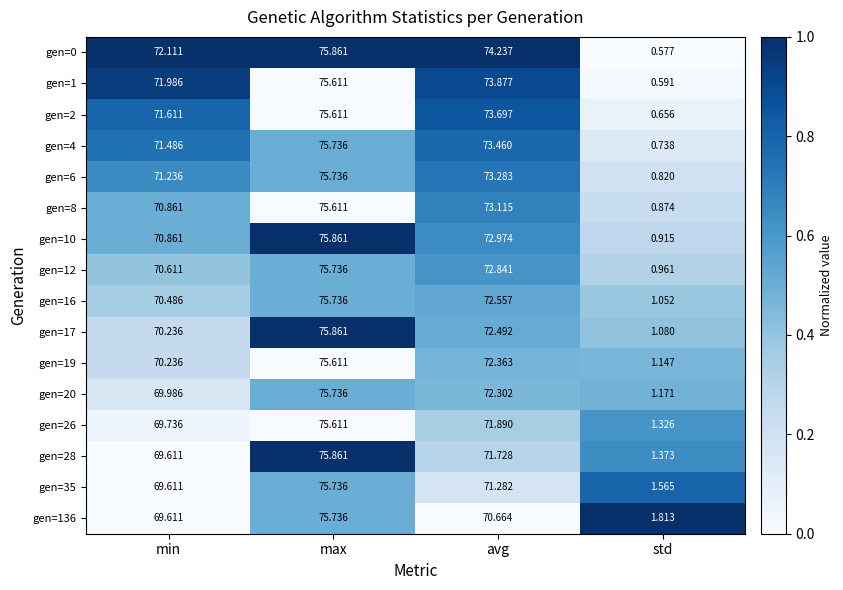

At which label does gen=0 first exceed 74?

max